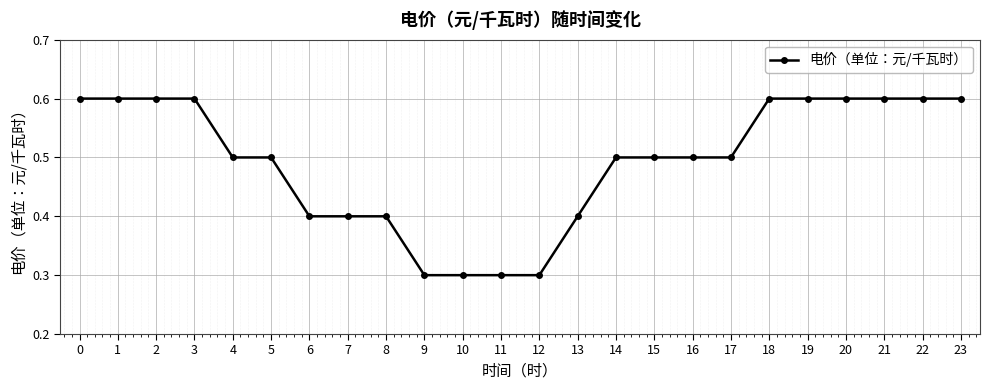

True or false: the data shows 0.6 at 0.

True